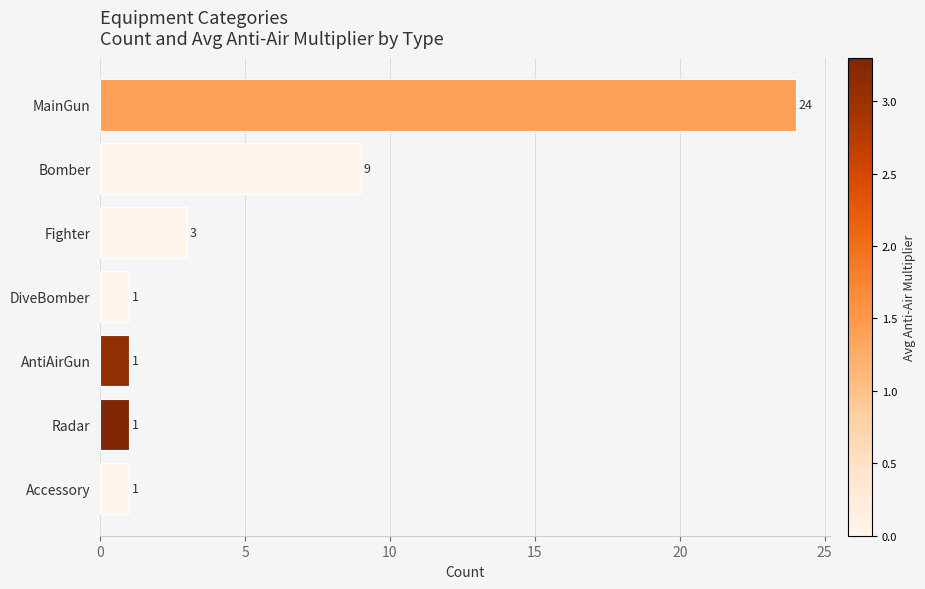

The chart shows a value of 0 at Radar. True or false?

False